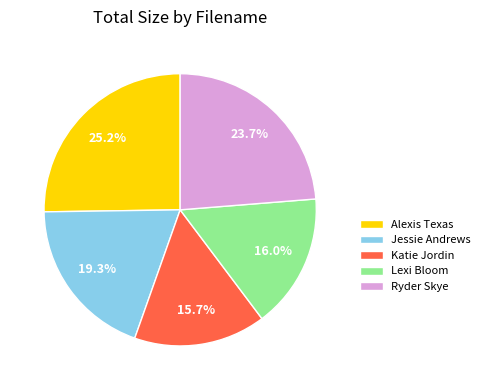

Combined, do Ryder Skye and Jessie Andrews account for over 50%?

No